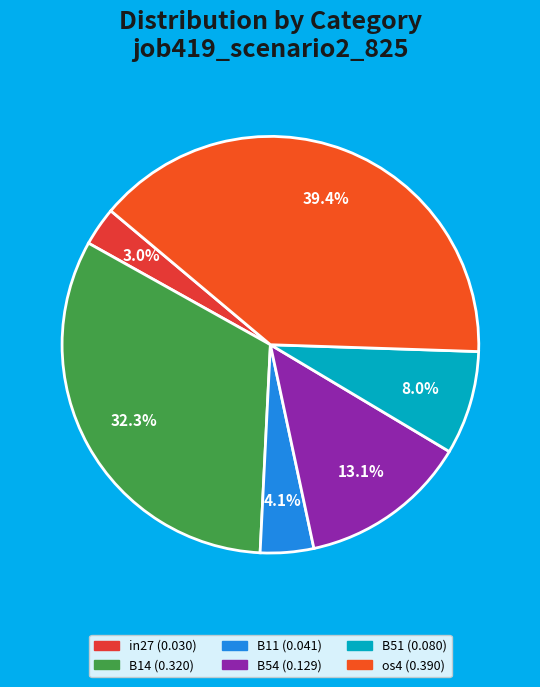

Does any single category account for the majority?

No